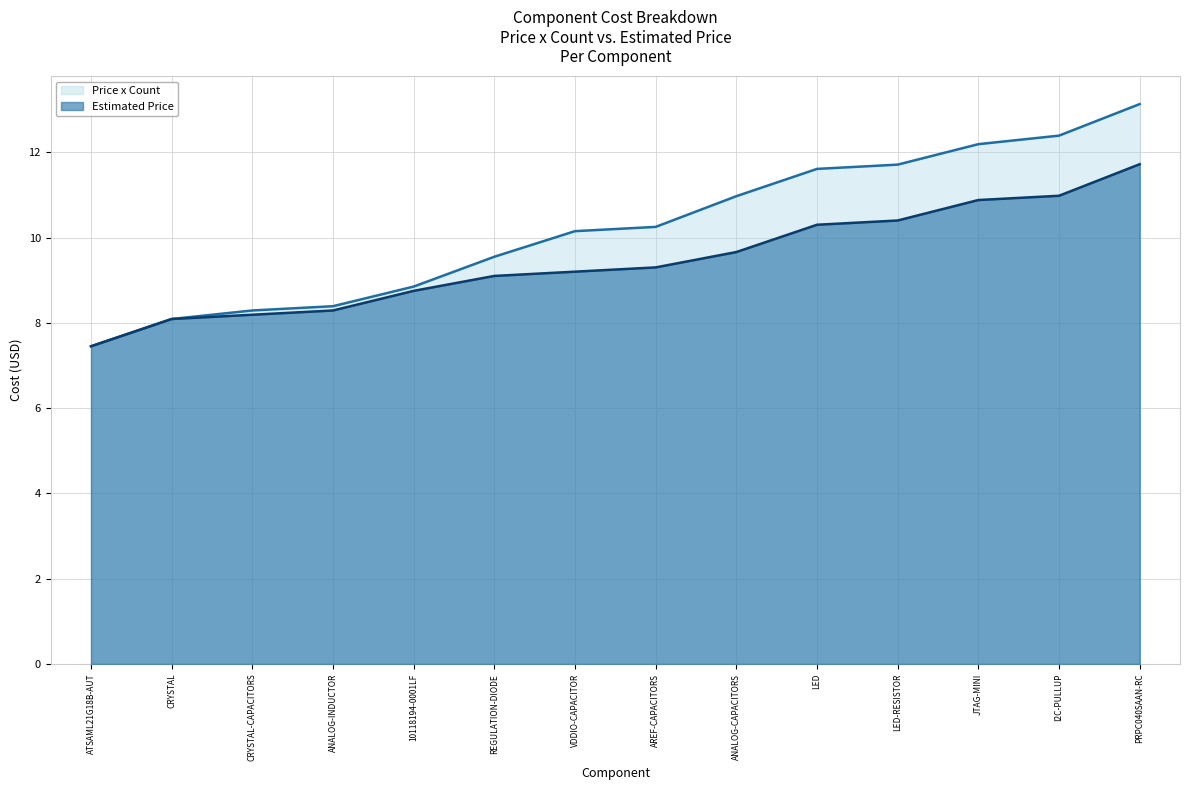

Where is Price x Count nearest to the value 10?

VDDIO-CAPACITOR